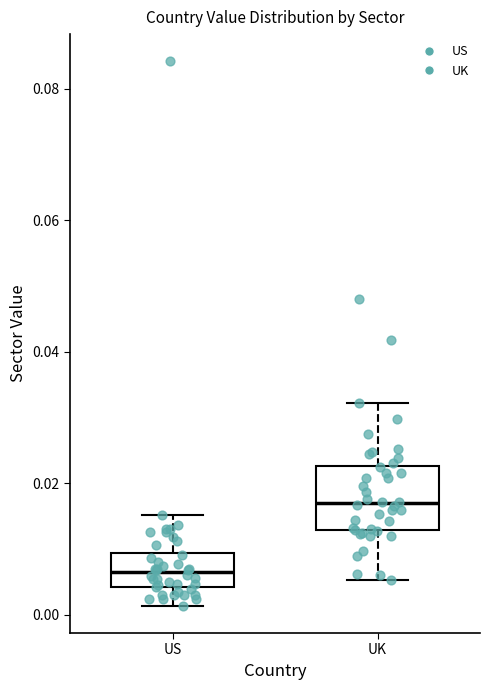

Comparing the boxes themselves (not the whiskers), which one is the tallest?

UK